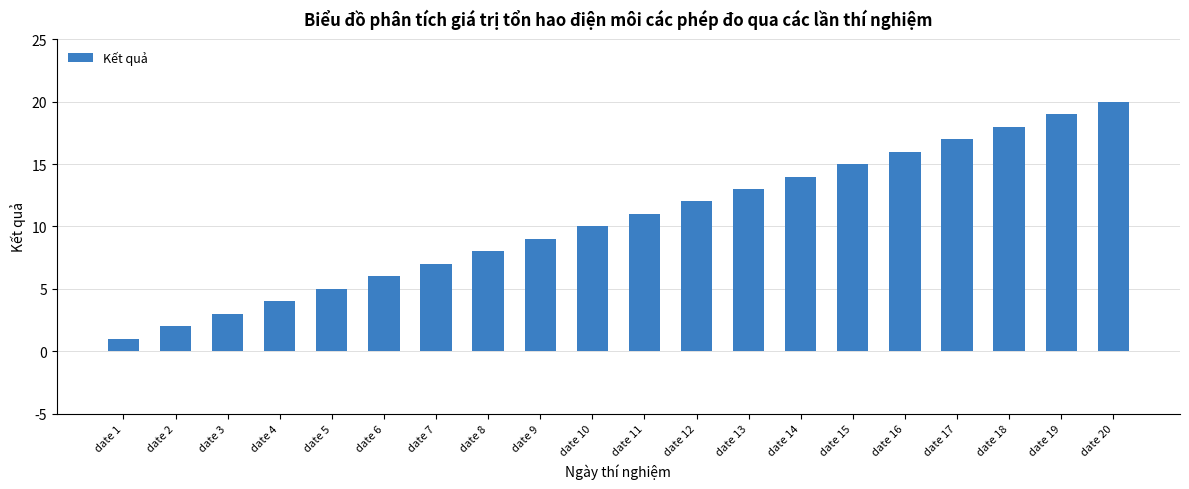

What is the change in value from date 1 to date 10?

+9